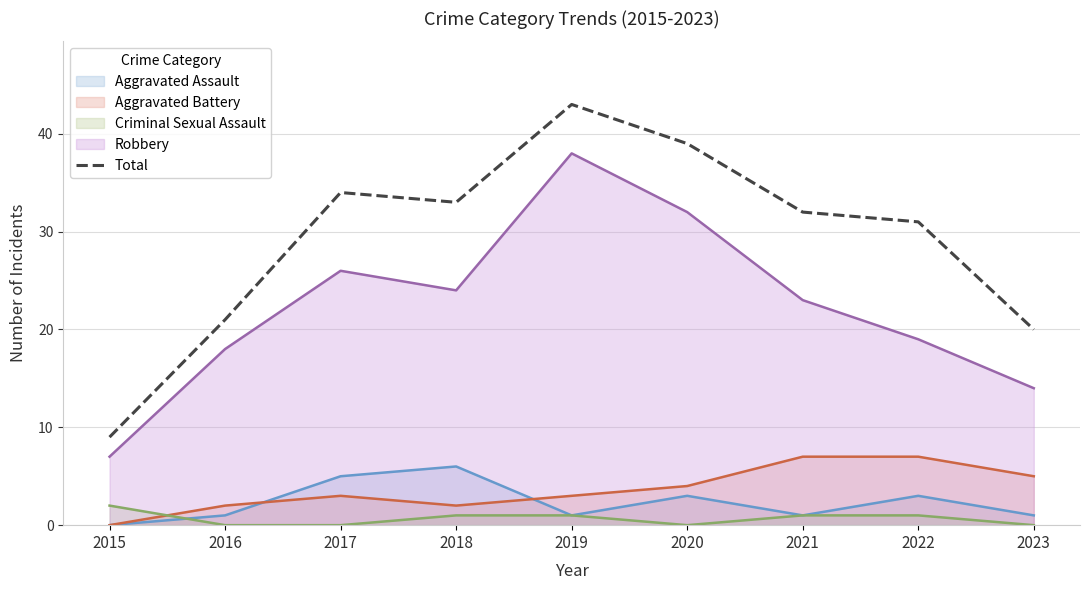

The value at 2021 is 32. True or false?

True